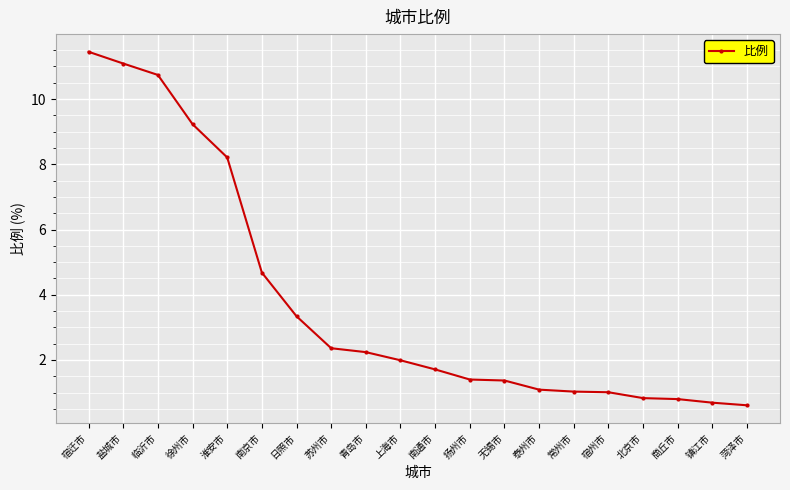

At which category does the chart reach its peak across all series?

宿迁市